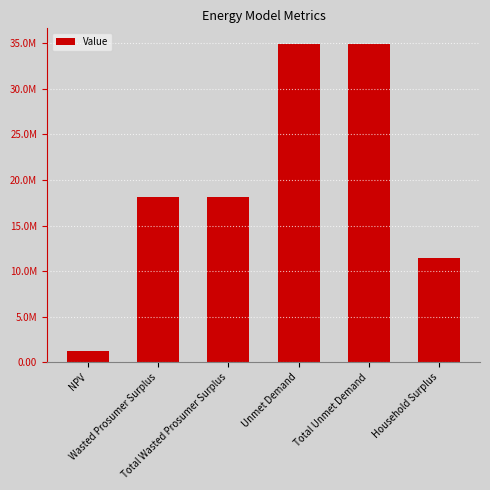

Rank the categories by value from lowest to highest.

NPV, Household Surplus, Wasted Prosumer Surplus, Total Wasted Prosumer Surplus, Unmet Demand, Total Unmet Demand